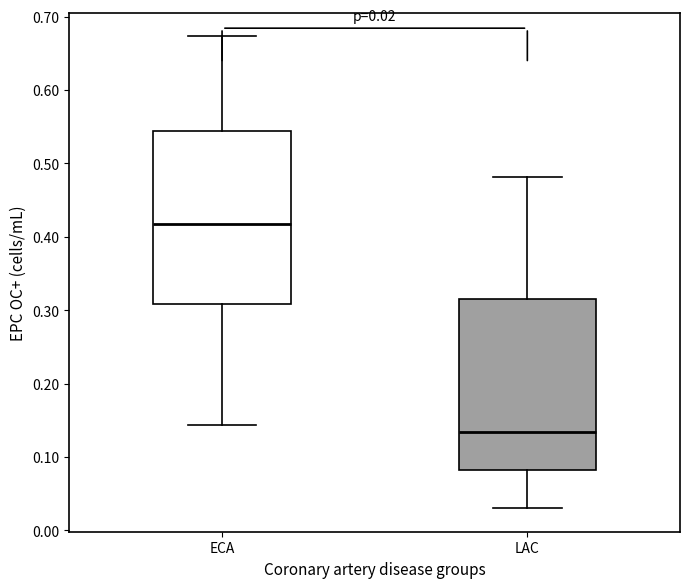

Which box has the highest median line?

ECA